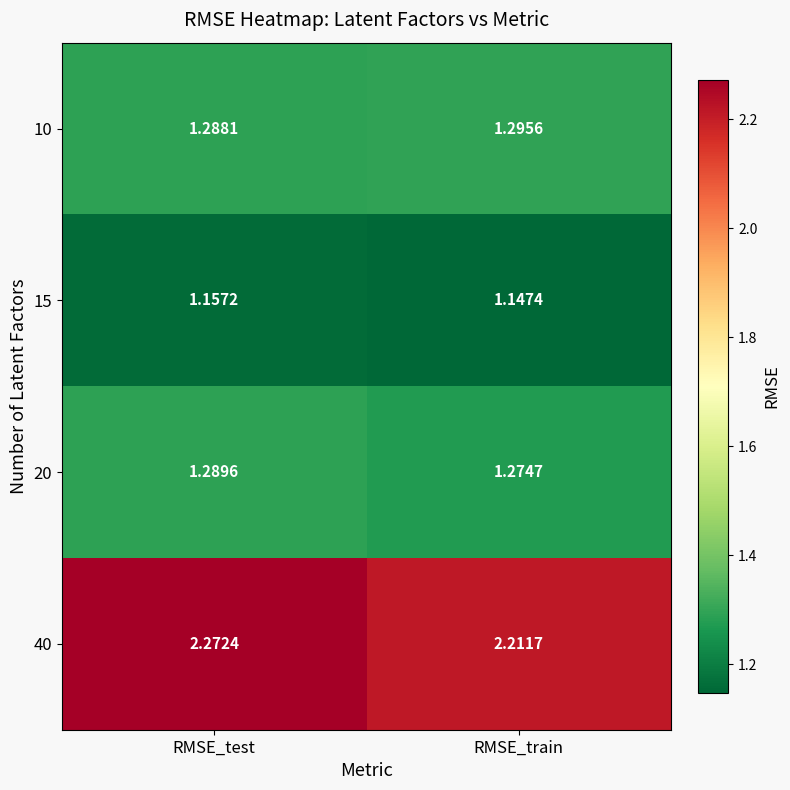

Which category has the highest value across all series?

RMSE_test